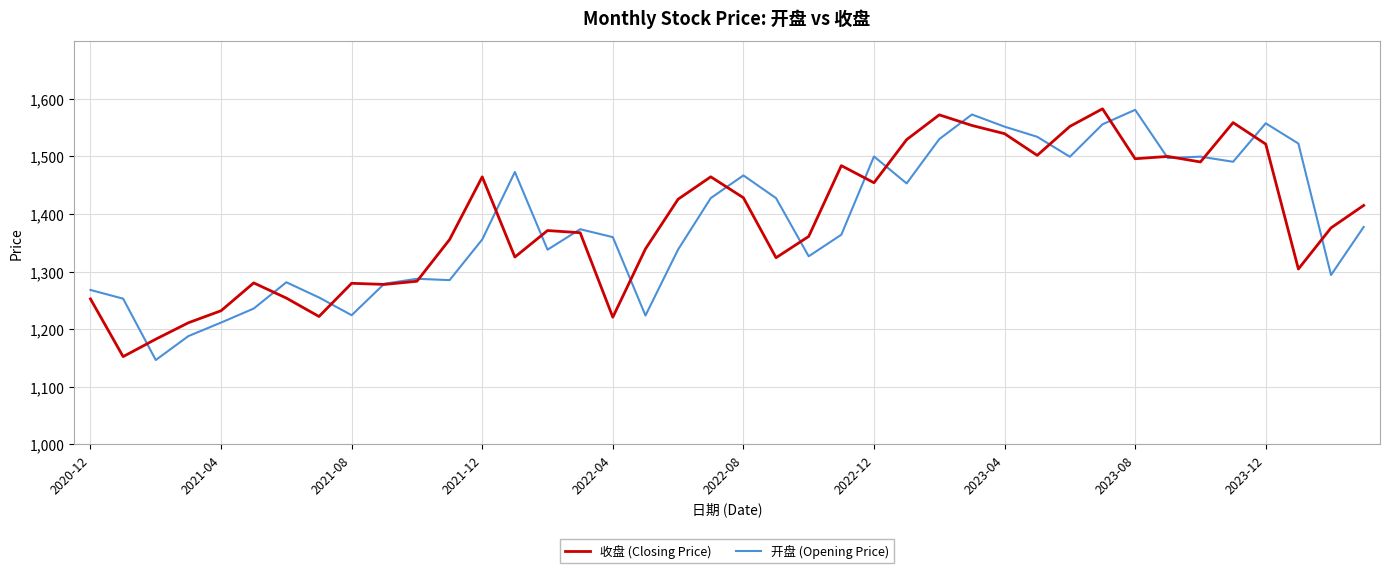

What is the maximum value shown in the chart?

1582.8